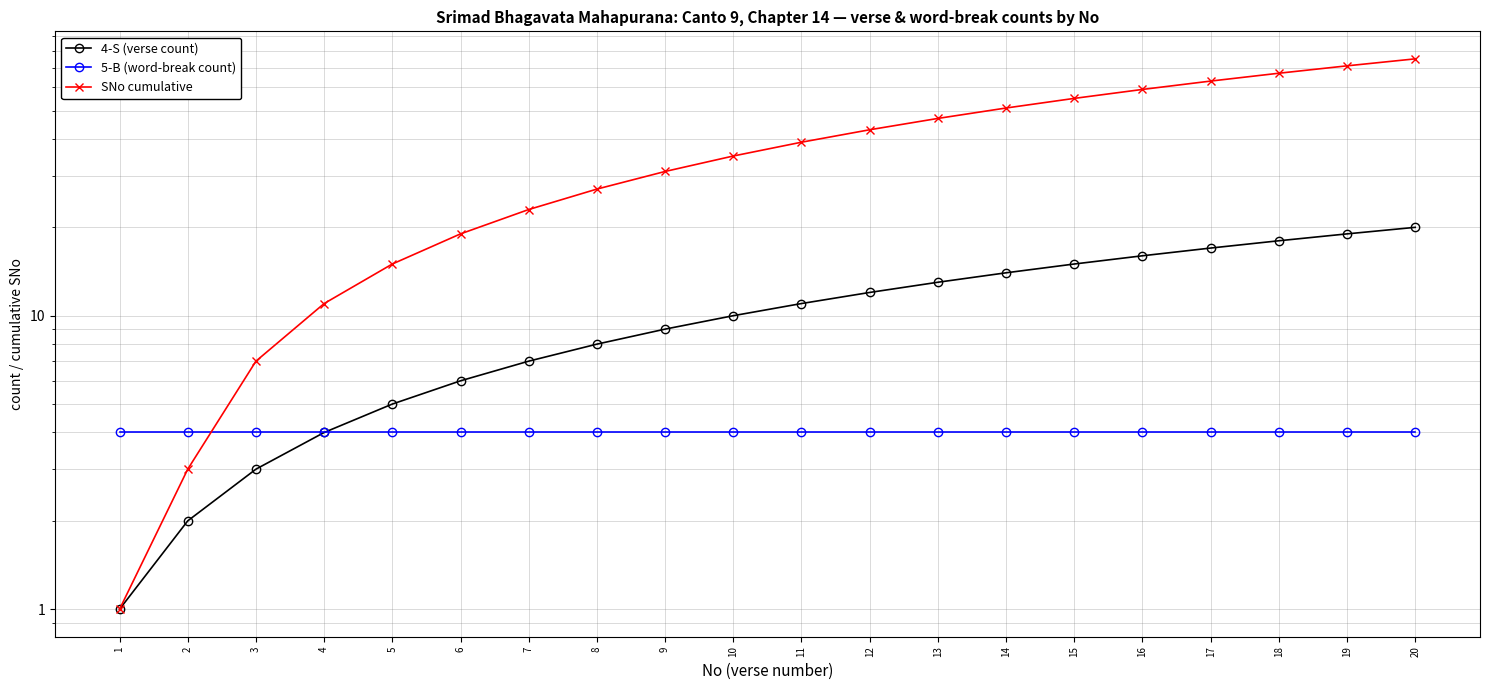

Which category has the lowest value in the SNo cumulative series?

1